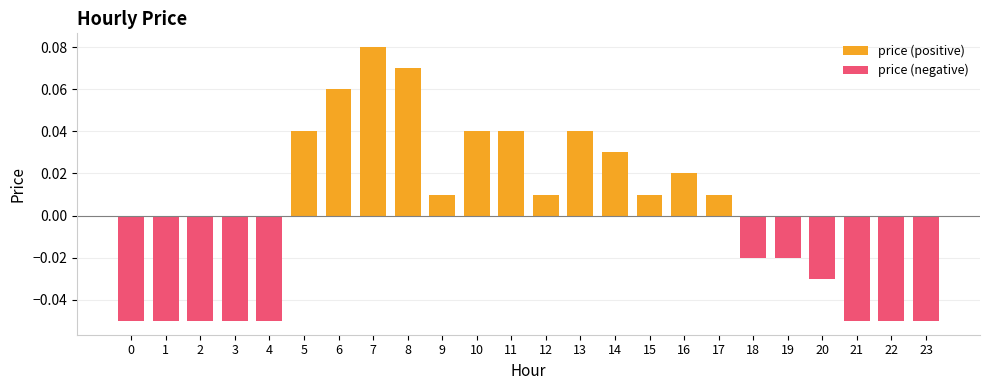

What are all the series names shown in the legend?

price (positive), price (negative)